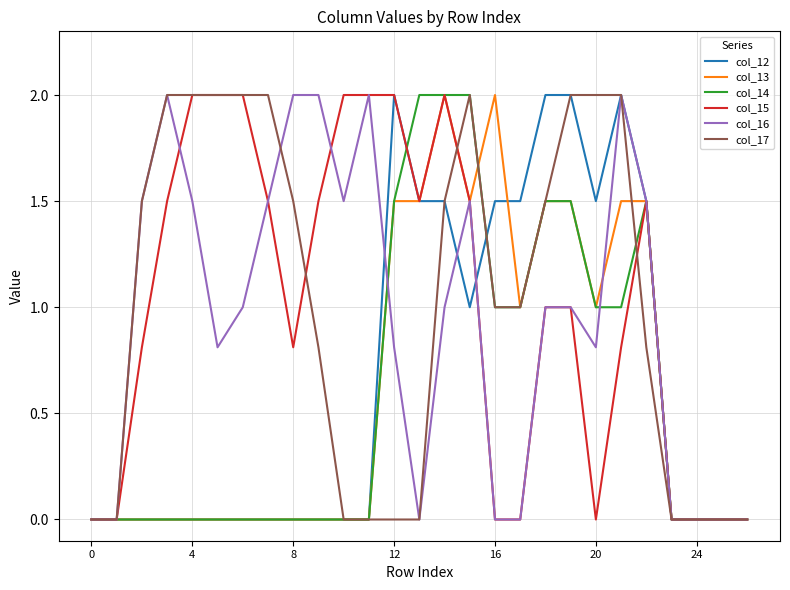

Where is col_15 nearest to the value 1?

18